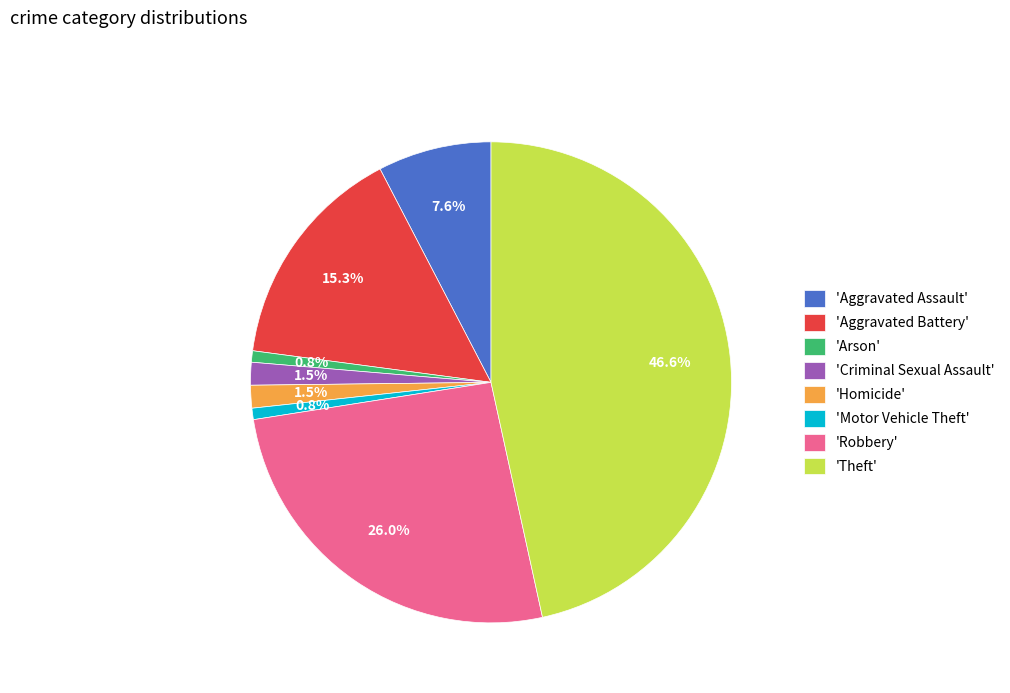

What percentage is NOT represented by 'Aggravated Battery'?

84.7%